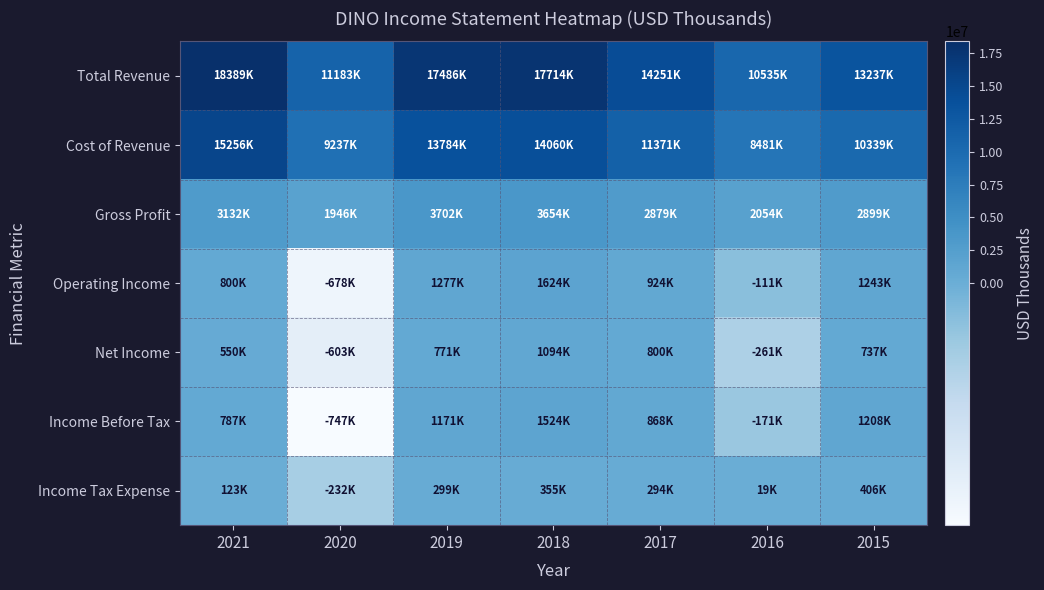

Which has a higher value, 2015 or 2020?

2015